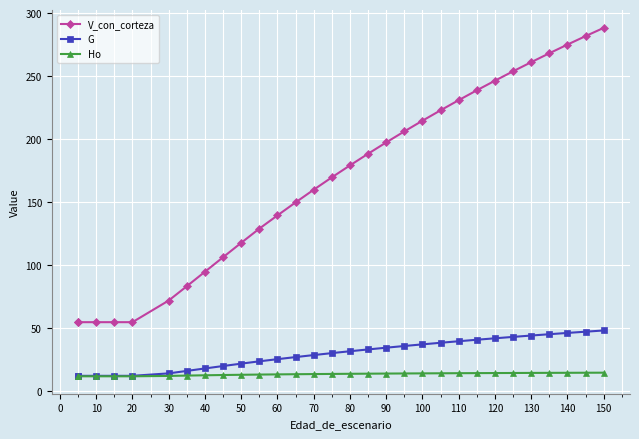

True or false: G has more than 0 points higher than both neighbors.

False